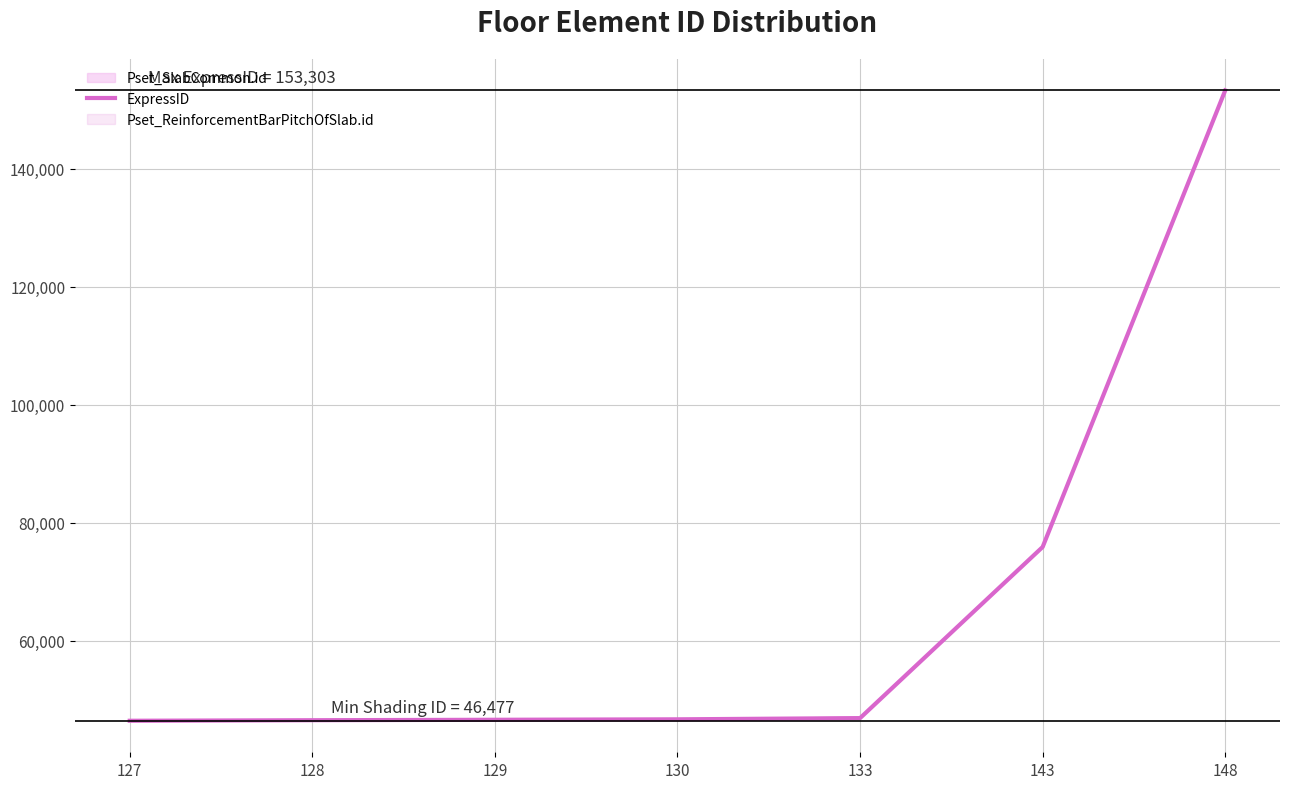

Where does the data first go above 46700?

133